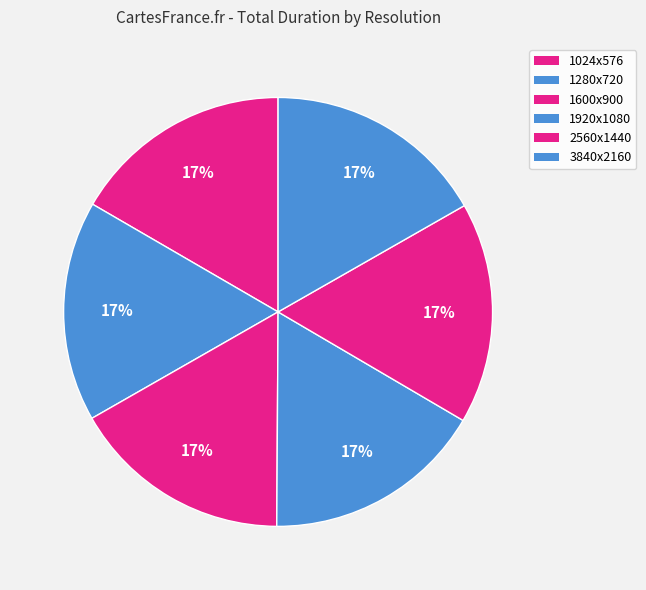

What percentage is the 1280x720 slice, to the nearest percent?

17%